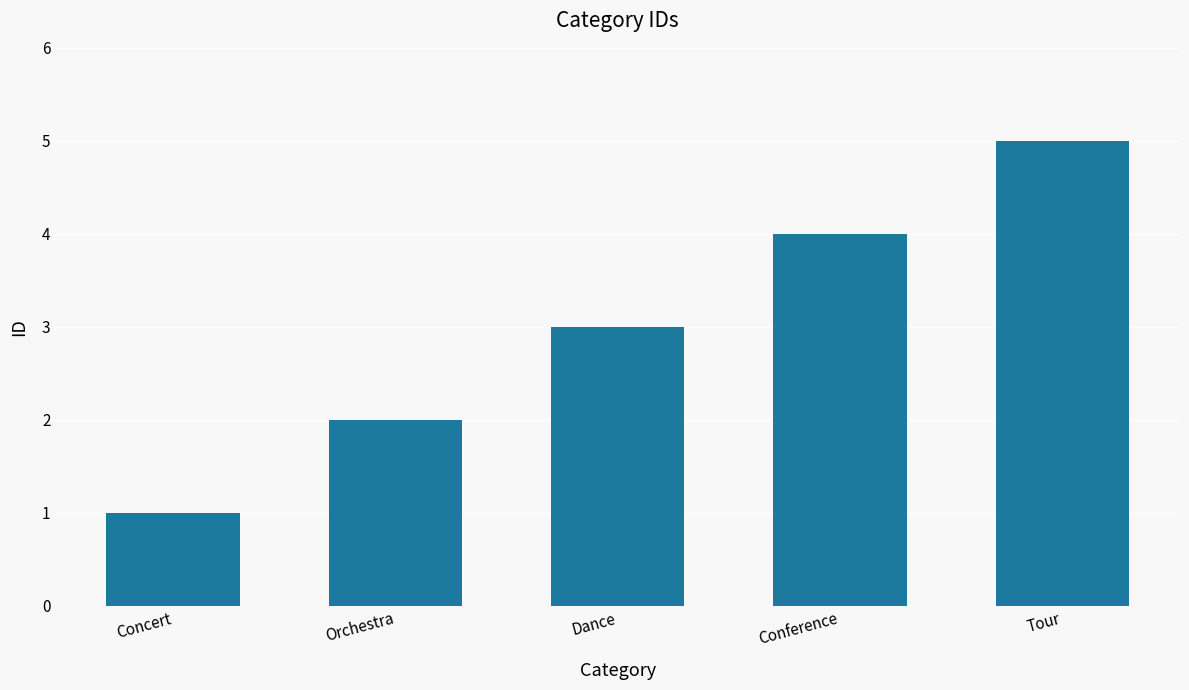

How many data points are less than 3?

2